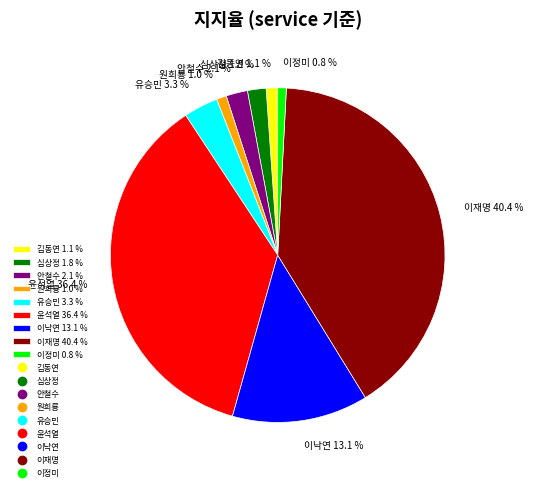

What percentage is NOT represented by 심상정 1.8 %?

98.2%